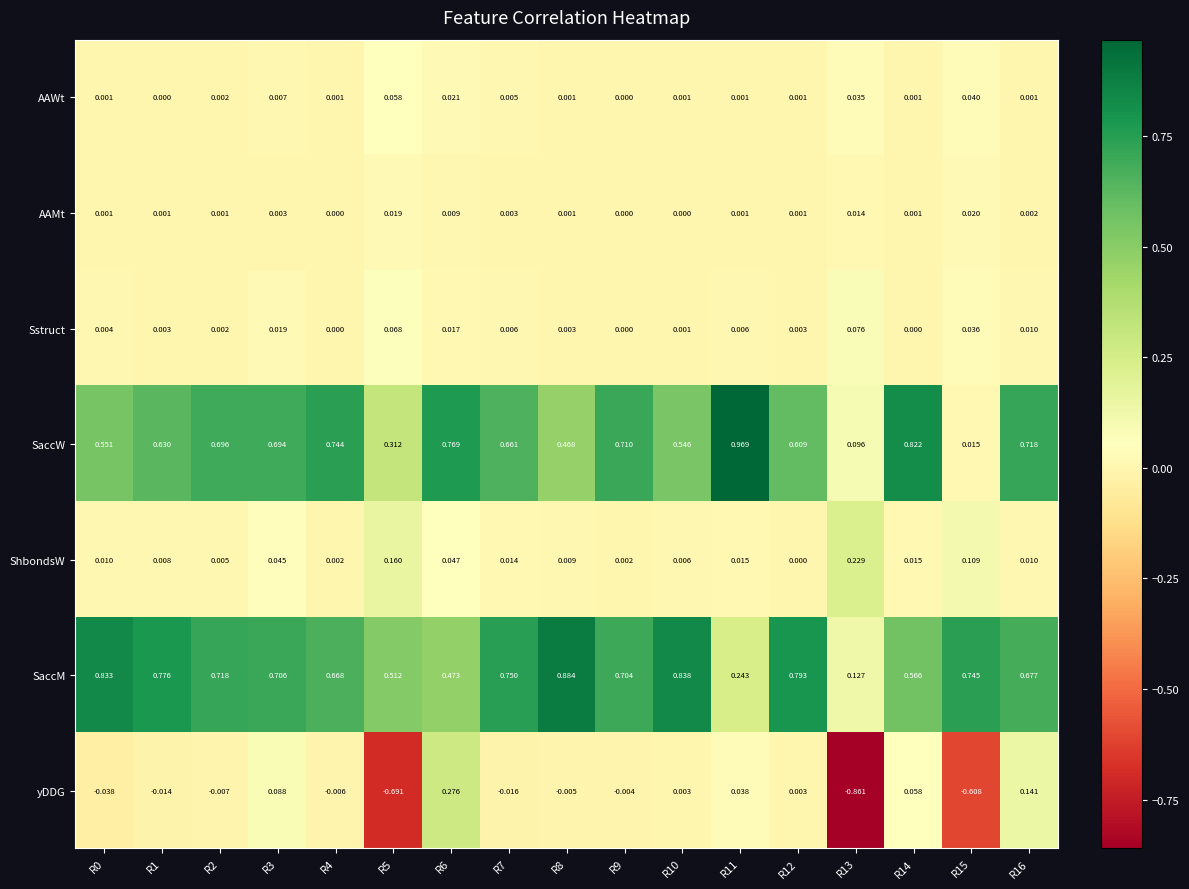

Rank the series by their maximum value, from highest to lowest.

SaccW, SaccM, yDDG, ShbondsW, Sstruct, AAWt, AAMt